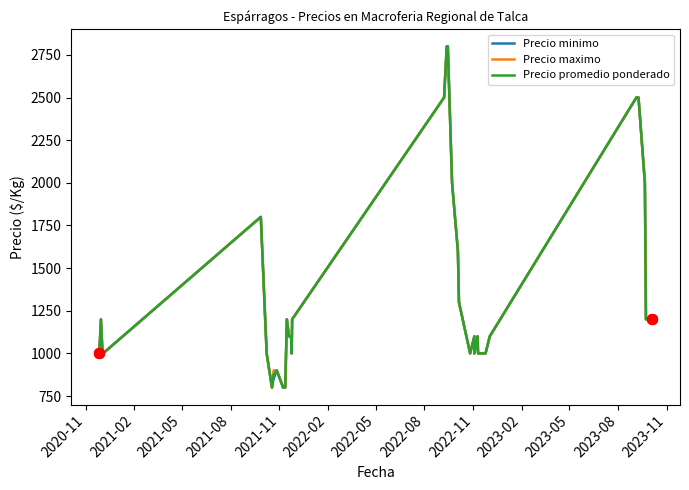

Which series has the largest total across all categories?

Precio maximo